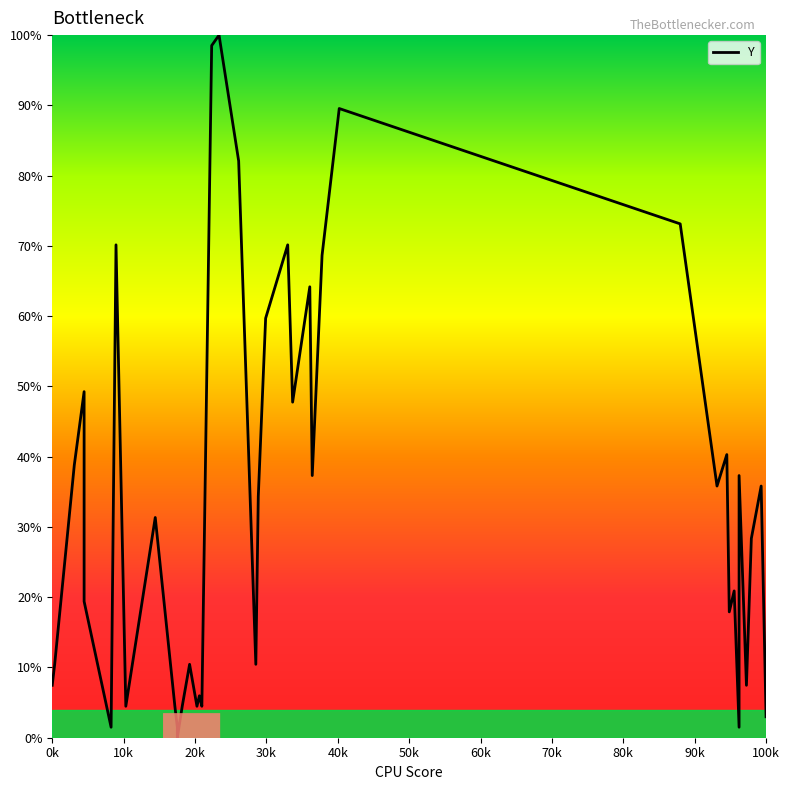

What is the label of the 37th point from the right?

30k